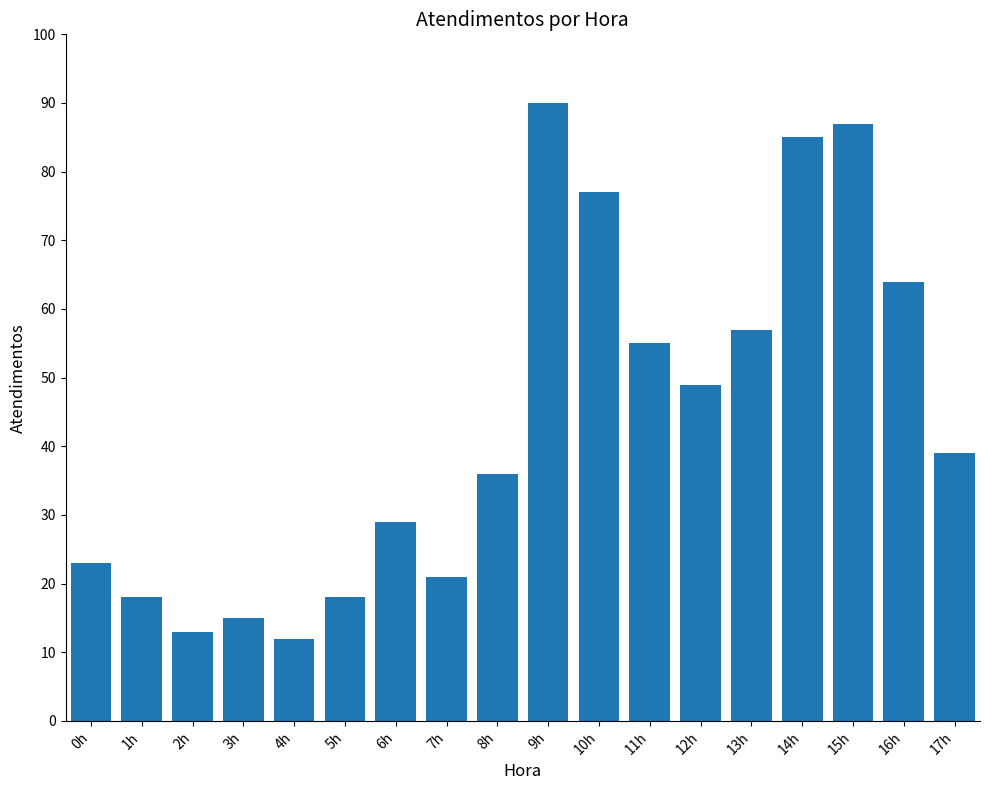

Which label corresponds to the smallest value in the chart?

4h